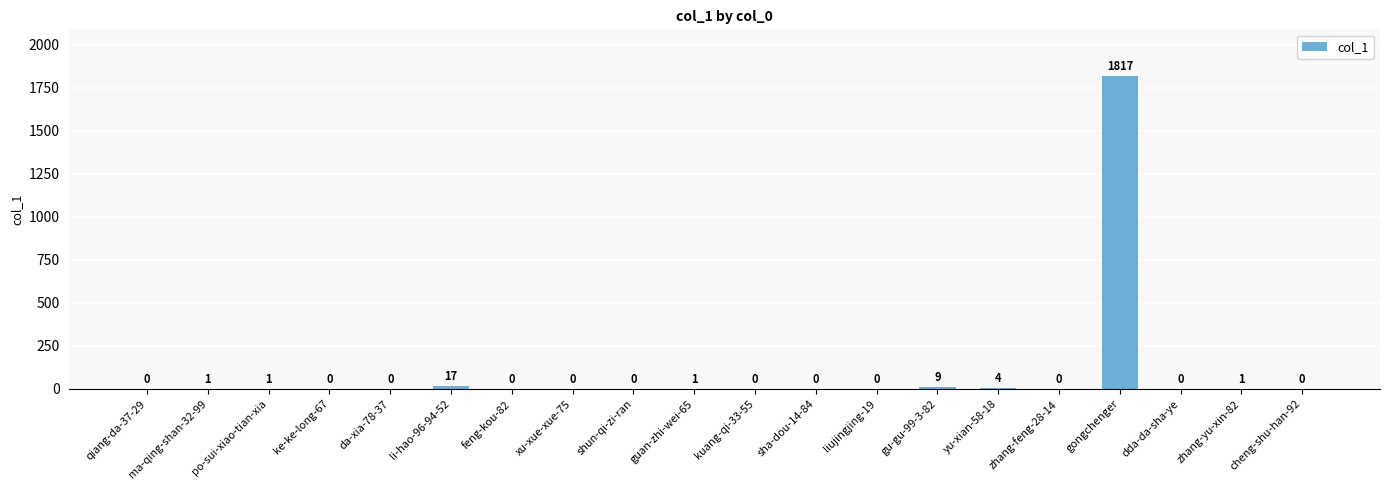

True or false: the data shows 9 at gu-gu-99-3-82.

True